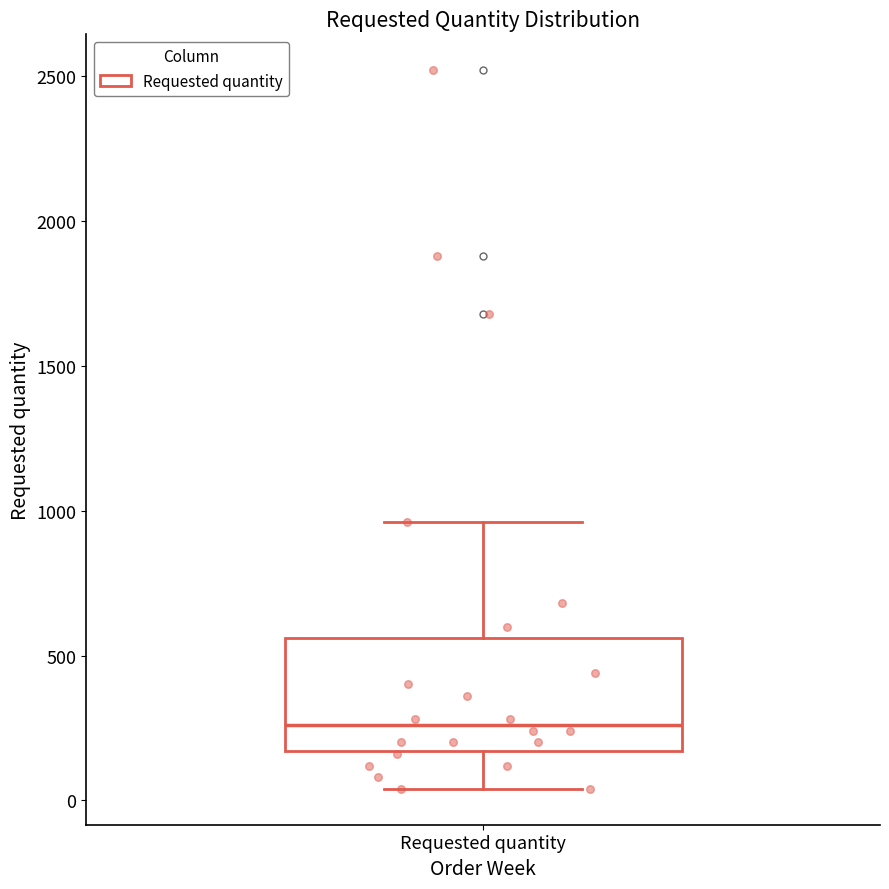

Where does the upper whisker of the box for Requested quantity end on the y-axis? The values are not printed on the chart, so give them approximately, as read against the axis.

950